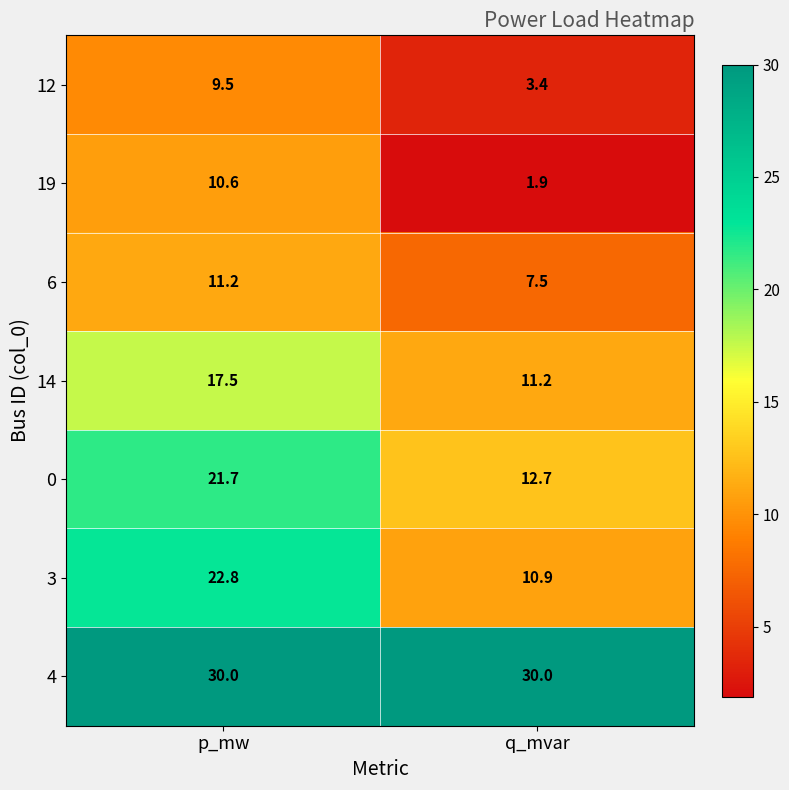

Which series has the largest total across all categories?

4